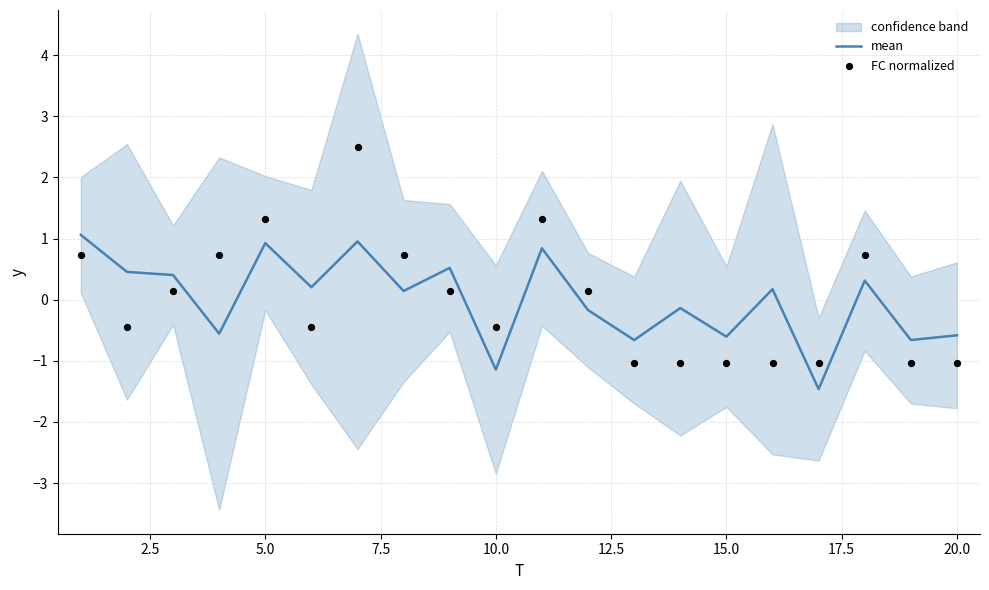

The value of mean at 15.0 is -0.6. True or false?

True